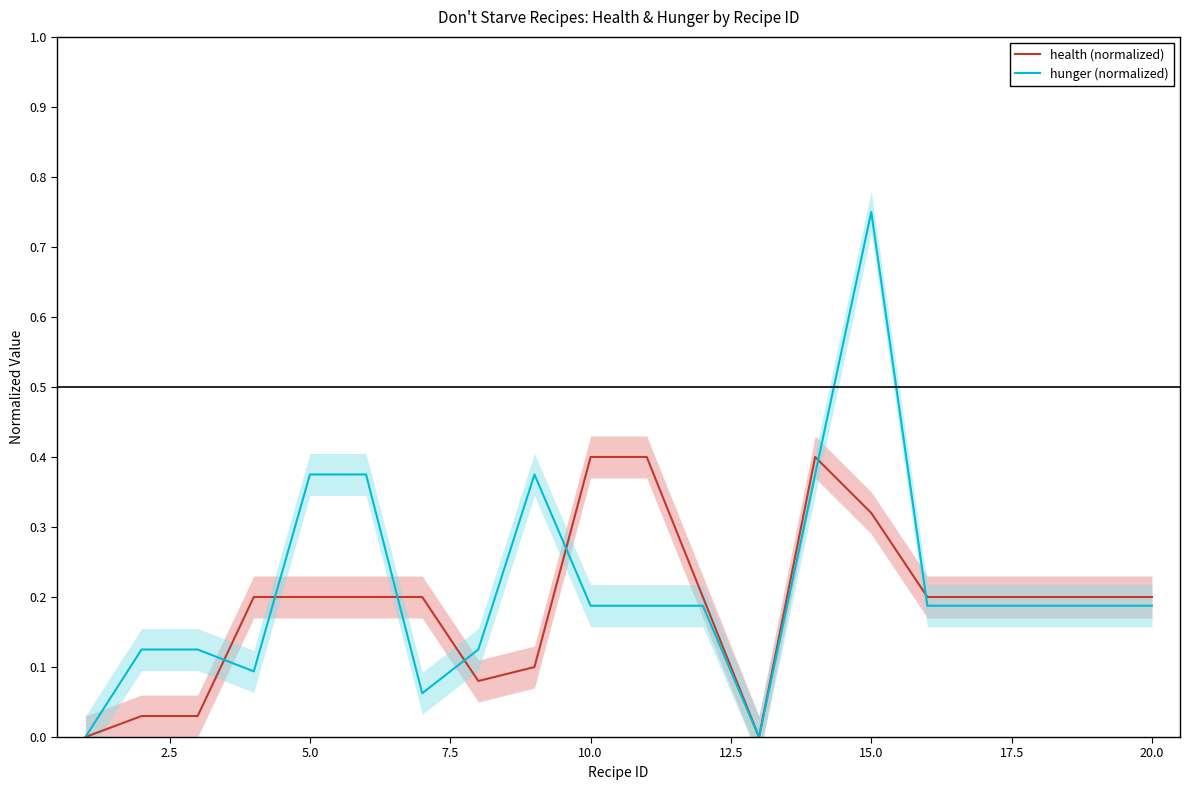

Is it true that health (normalized) equals 0.1 at 5.0?

False